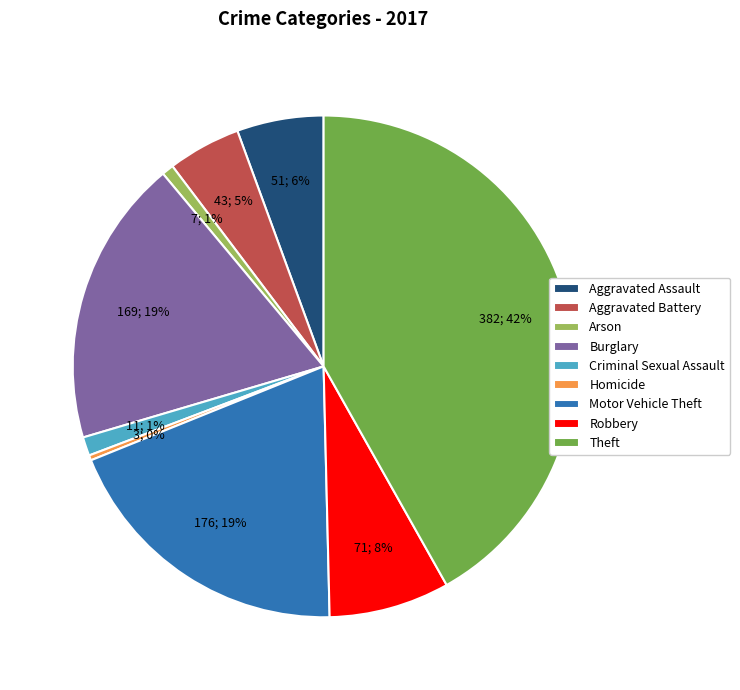

What is the ratio of the value at Robbery to the value at Motor Vehicle Theft?

0.4